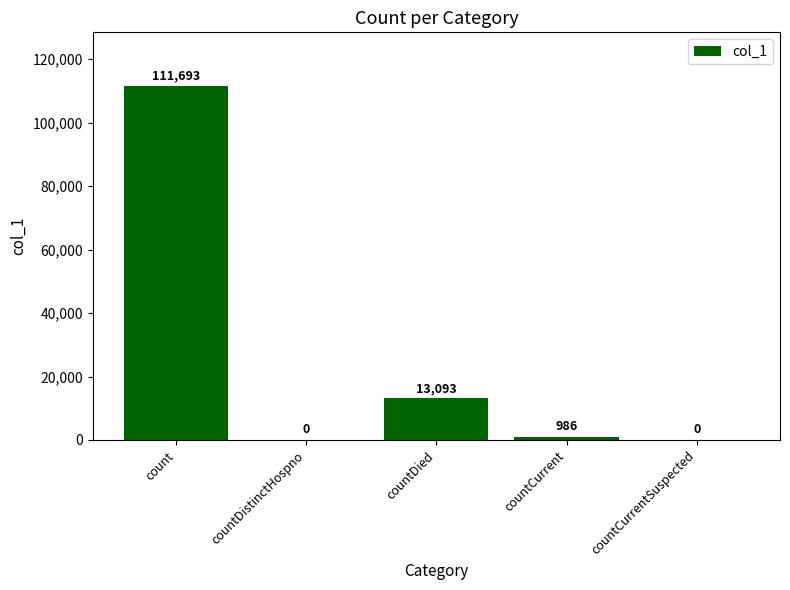

Are the bars horizontal?

No